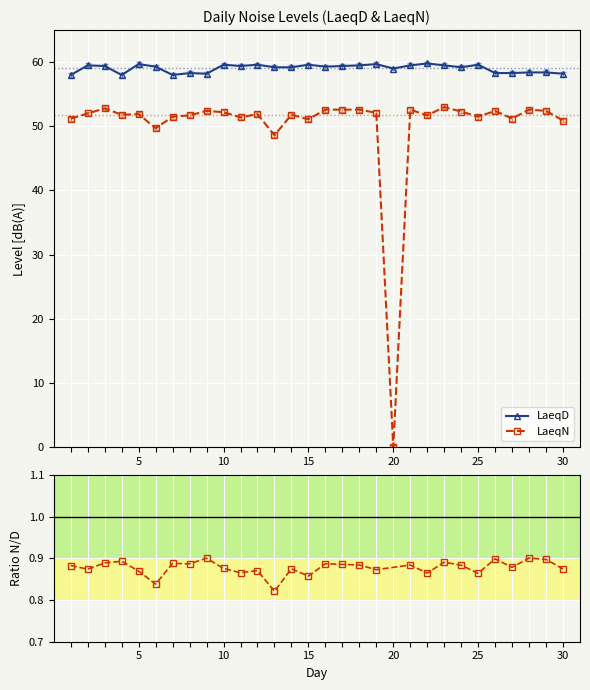

What is the average value of the LaeqN series?

50.1